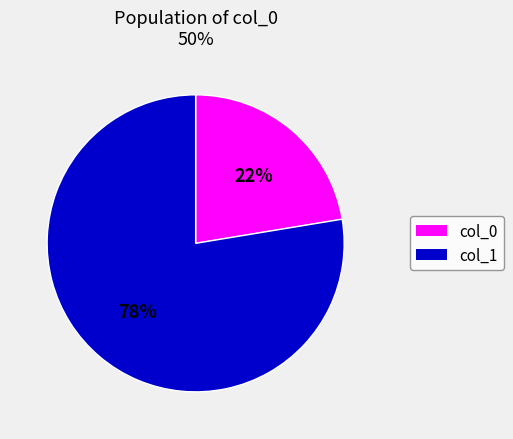

Is there any slice that represents more than half of the pie?

Yes